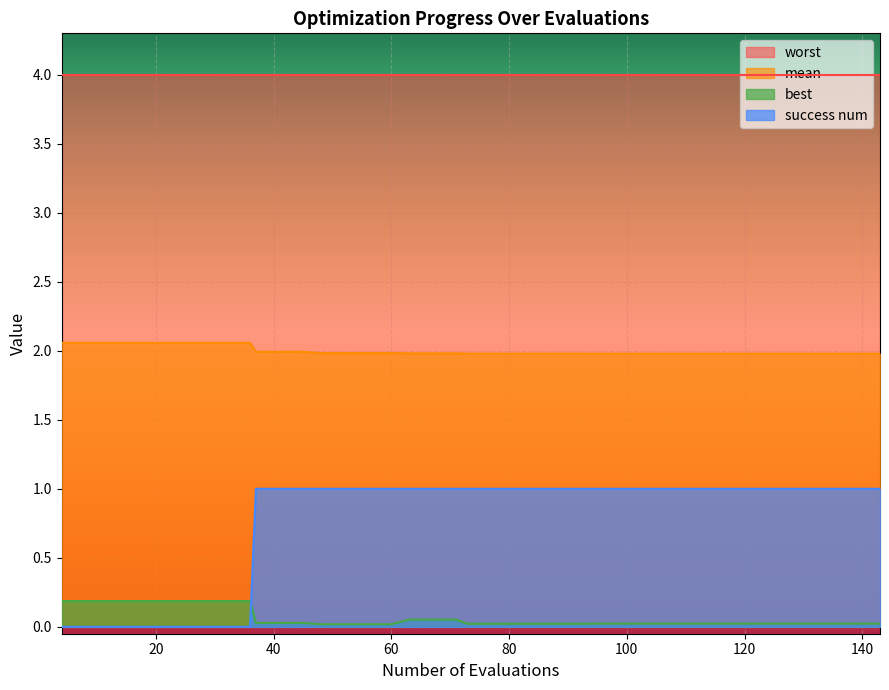

True or false: worst has a value of 4.0 at 60.

True